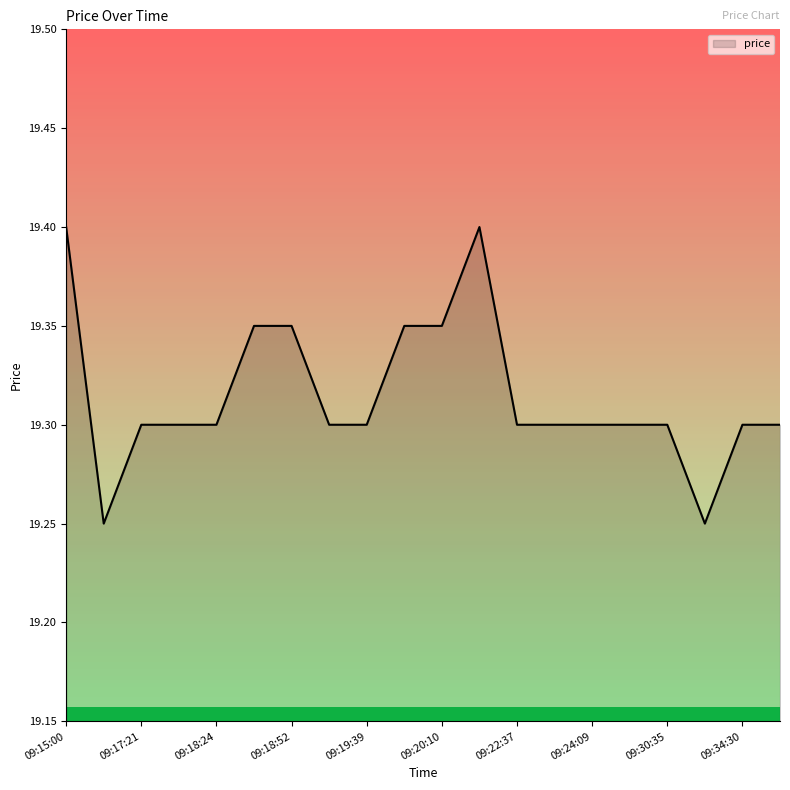

What is the label of the 19th point from the right?

09:15:46